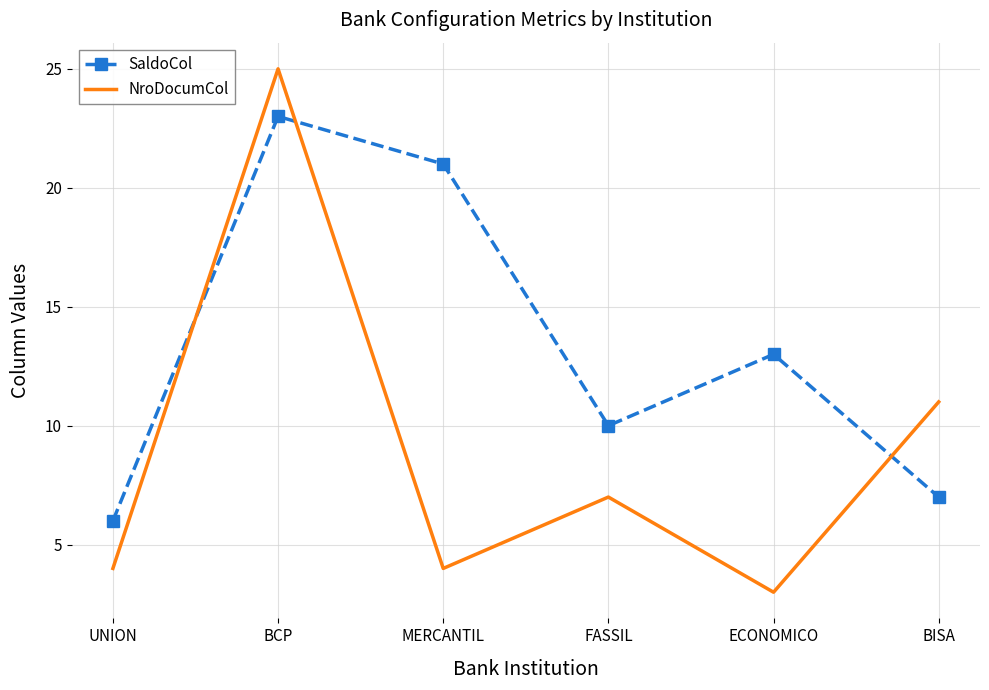

Where does the SaldoCol series first go above 13?

BCP